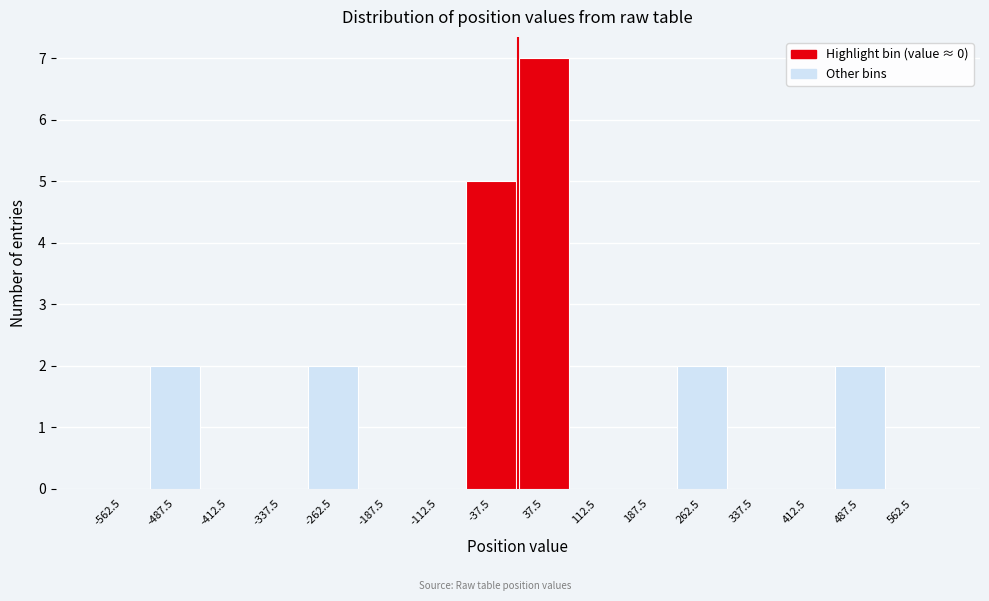

Over which range of the x-axis is the bar tallest?

0 to 75